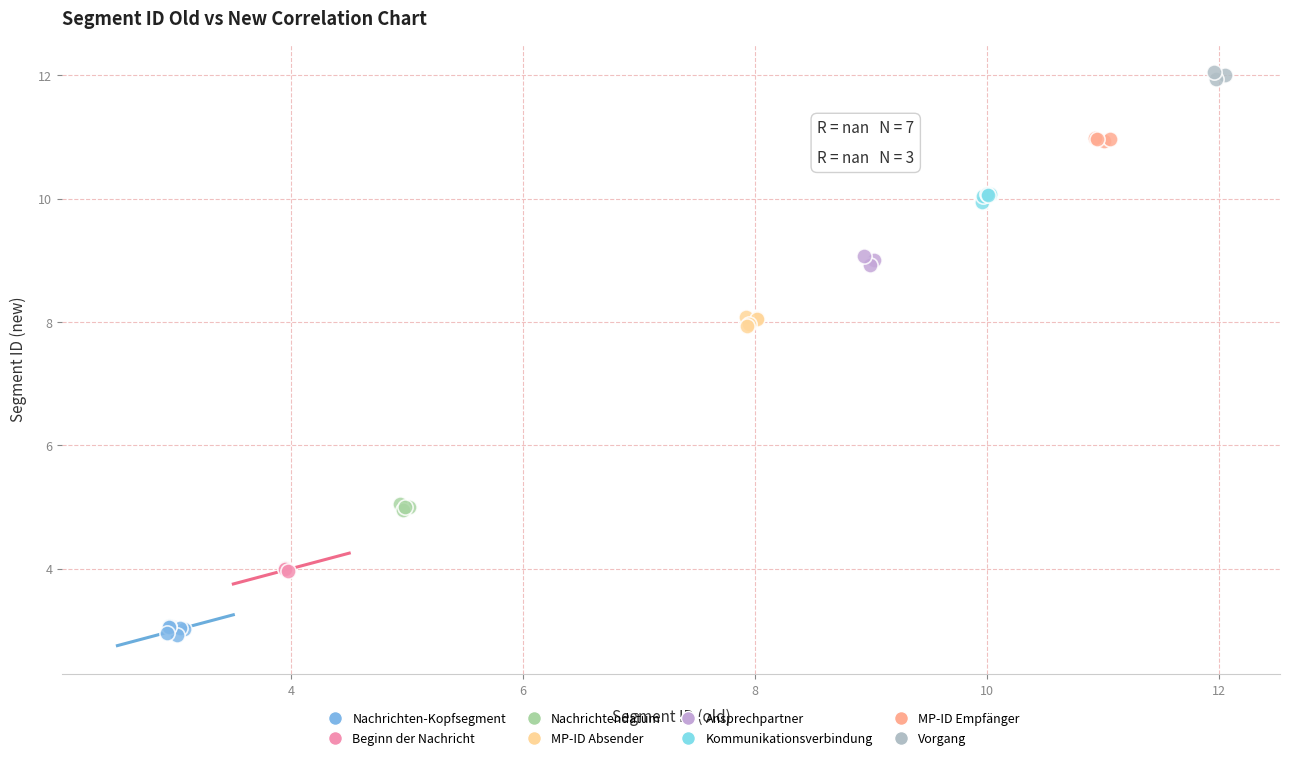

Which series contains the highest Y value?

Vorgang